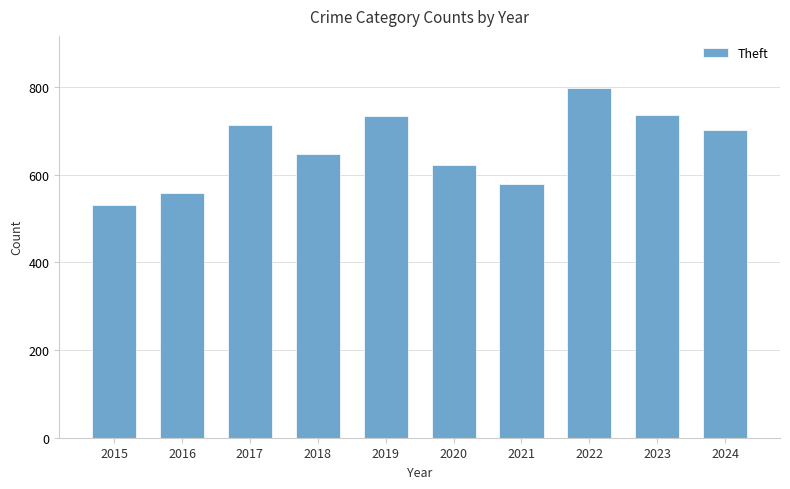

Is it true that the value at 2020 is 622?

True